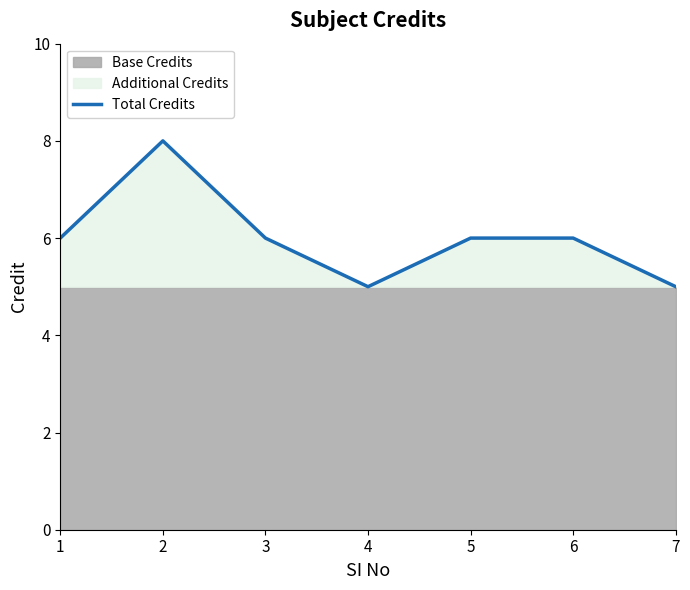

List the labels in order of value, smallest first.

4, 7, 1, 3, 5, 6, 2